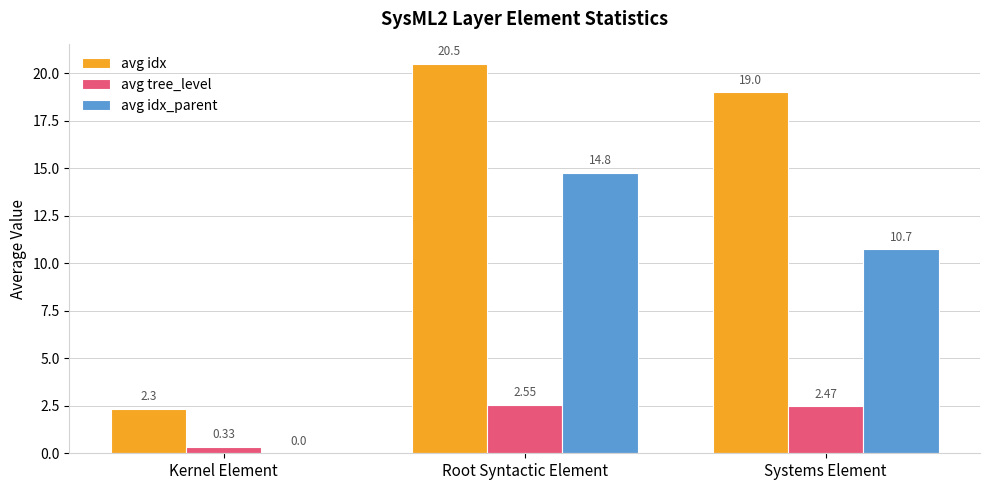

At which category is the sum across all series the highest?

Root Syntactic Element